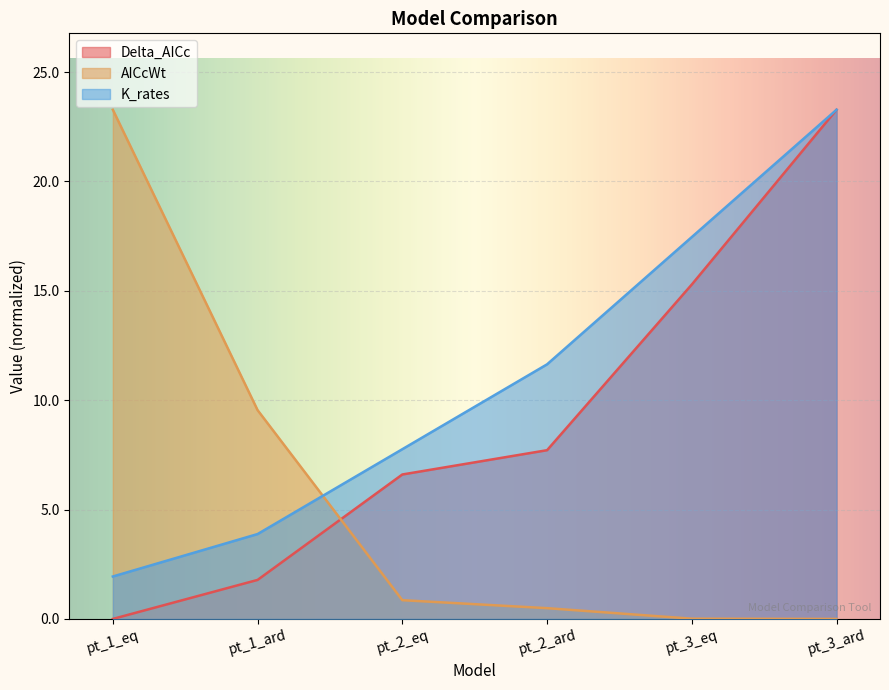

At which category is the sum across all series the highest?

pt_3_ard